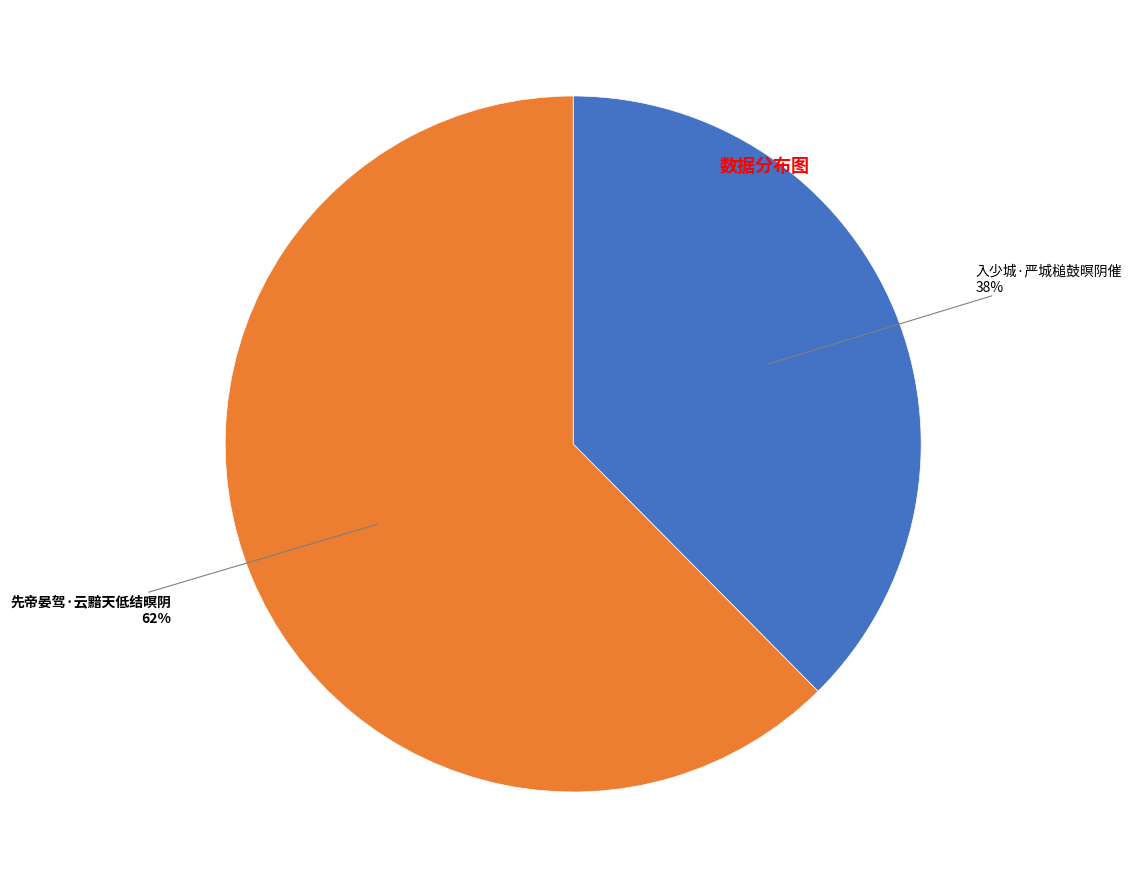

To the nearest percent, what is the average slice percentage?

50%